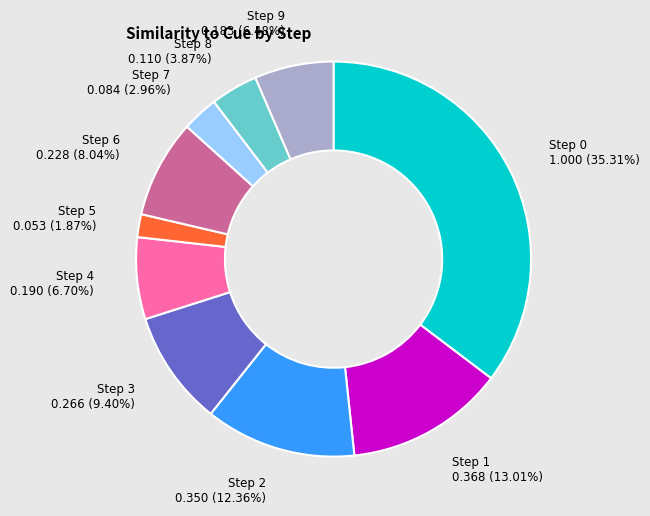

How much of the chart is everything except Step 7?

97.0%